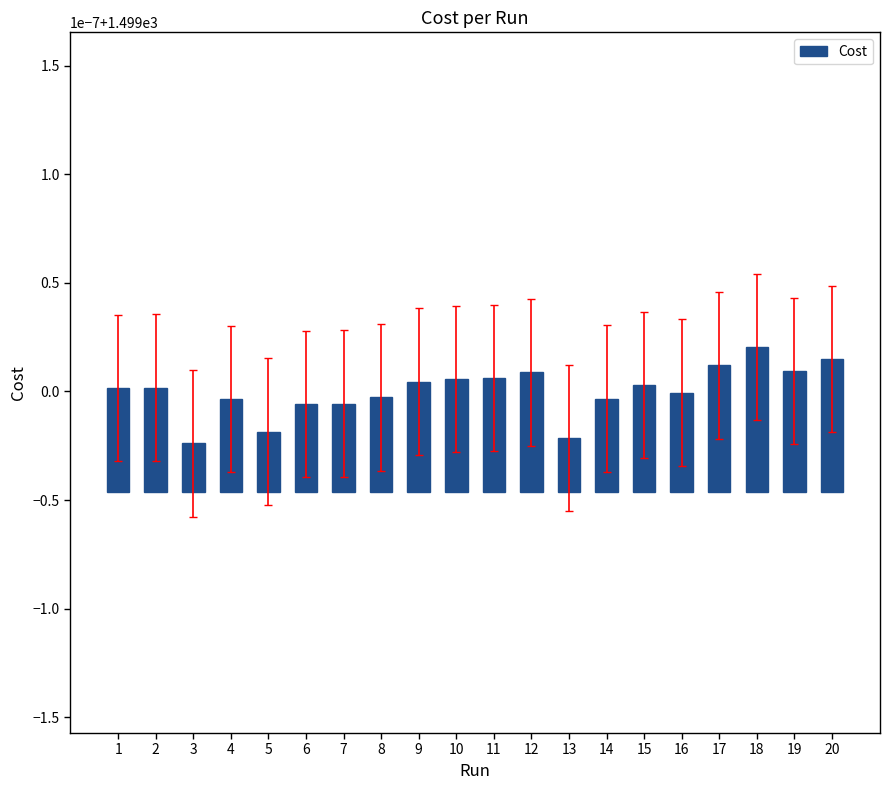

How many distinct data groups are displayed?

1